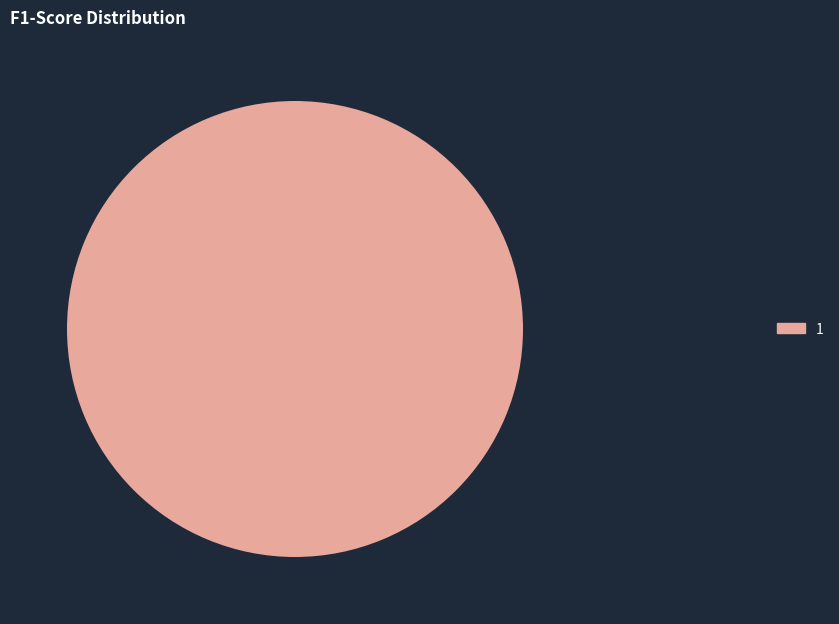

Rank the categories by value from highest to lowest.

1